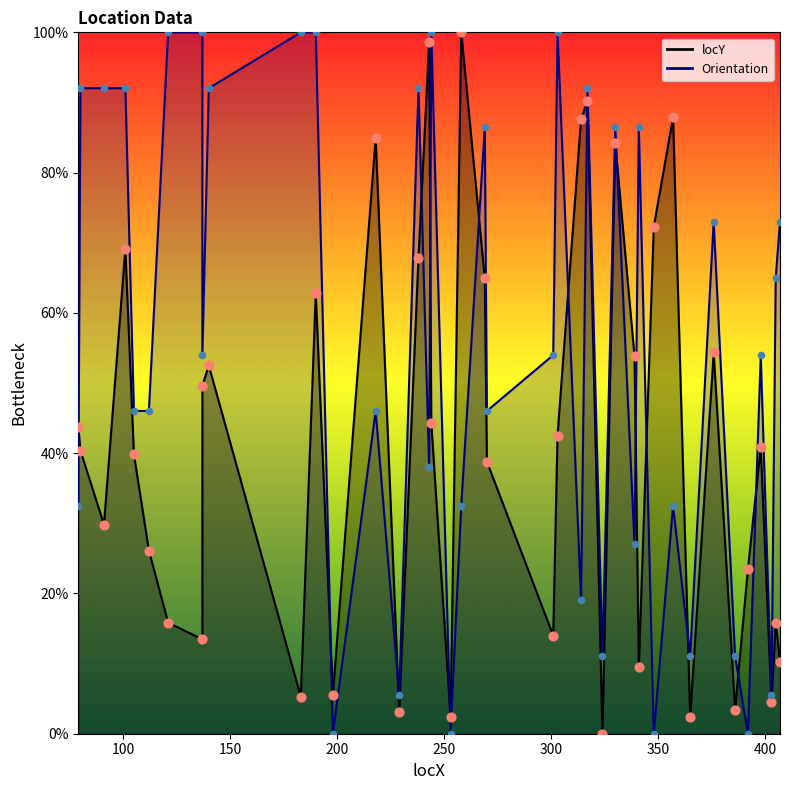

Is the value of Orientation at 244 greater than the value of locY at 137?

Yes